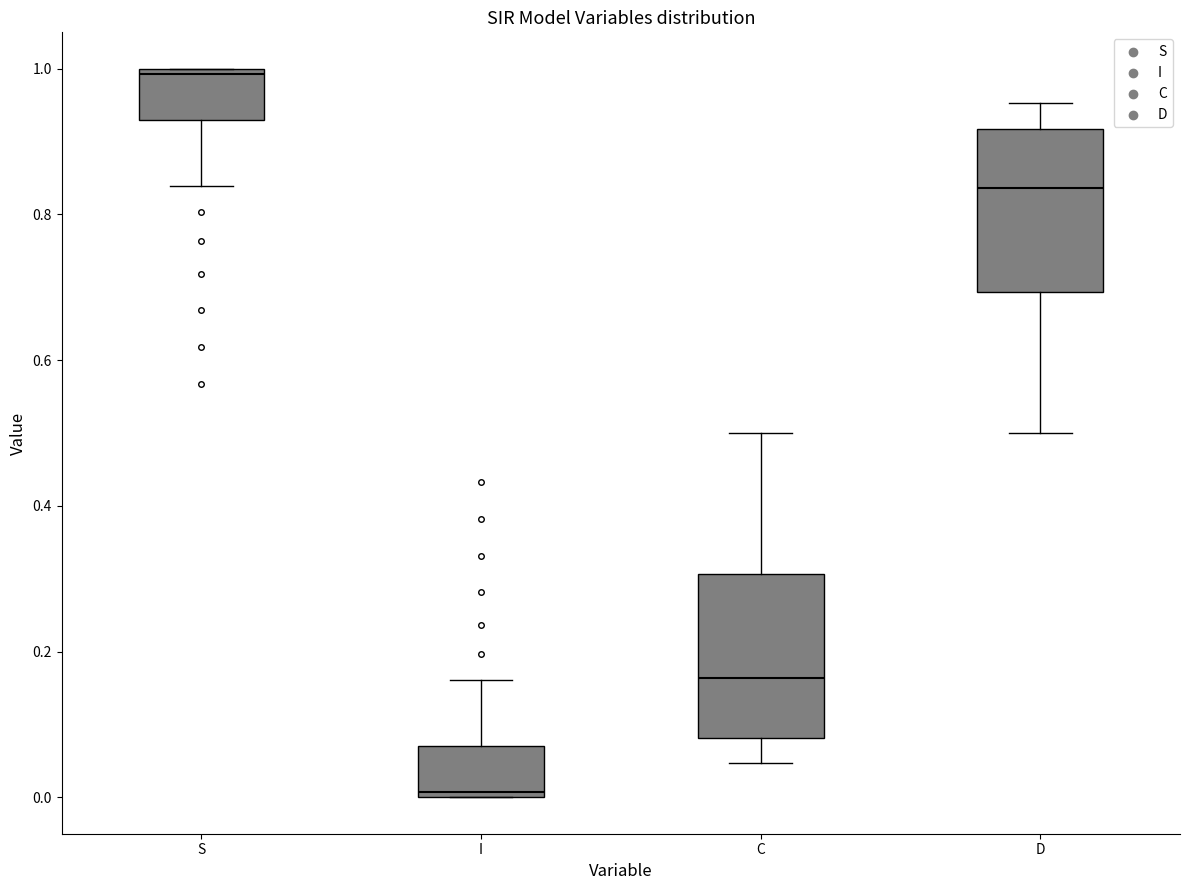

Which box's median line is the highest?

S